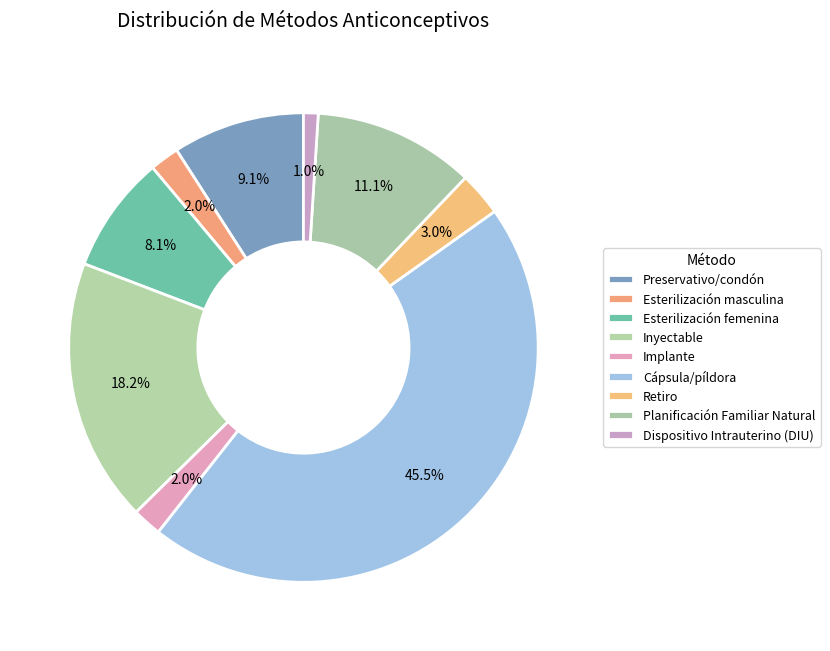

To the nearest percent, what is the combined percentage of Retiro and Cápsula/píldora?

48%